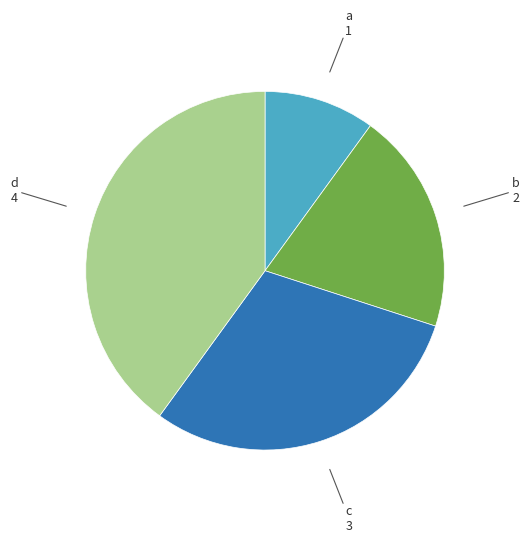

How many slices are in this pie chart?

4